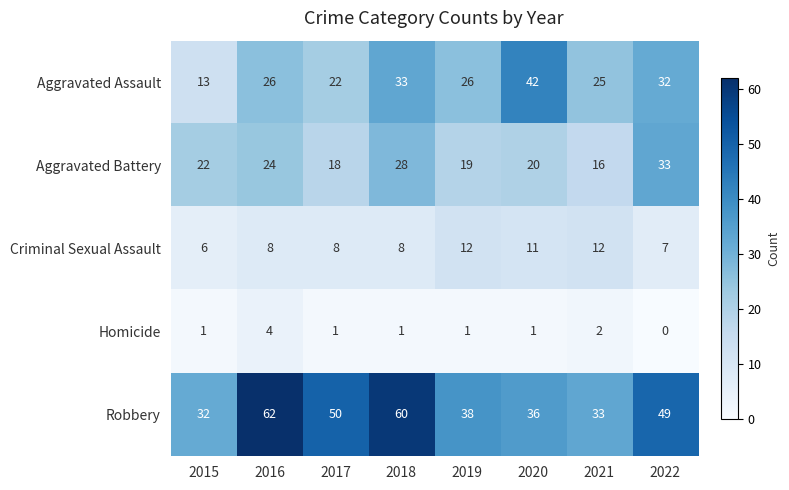

Which series changed the most between 2018 and 2020?

Robbery